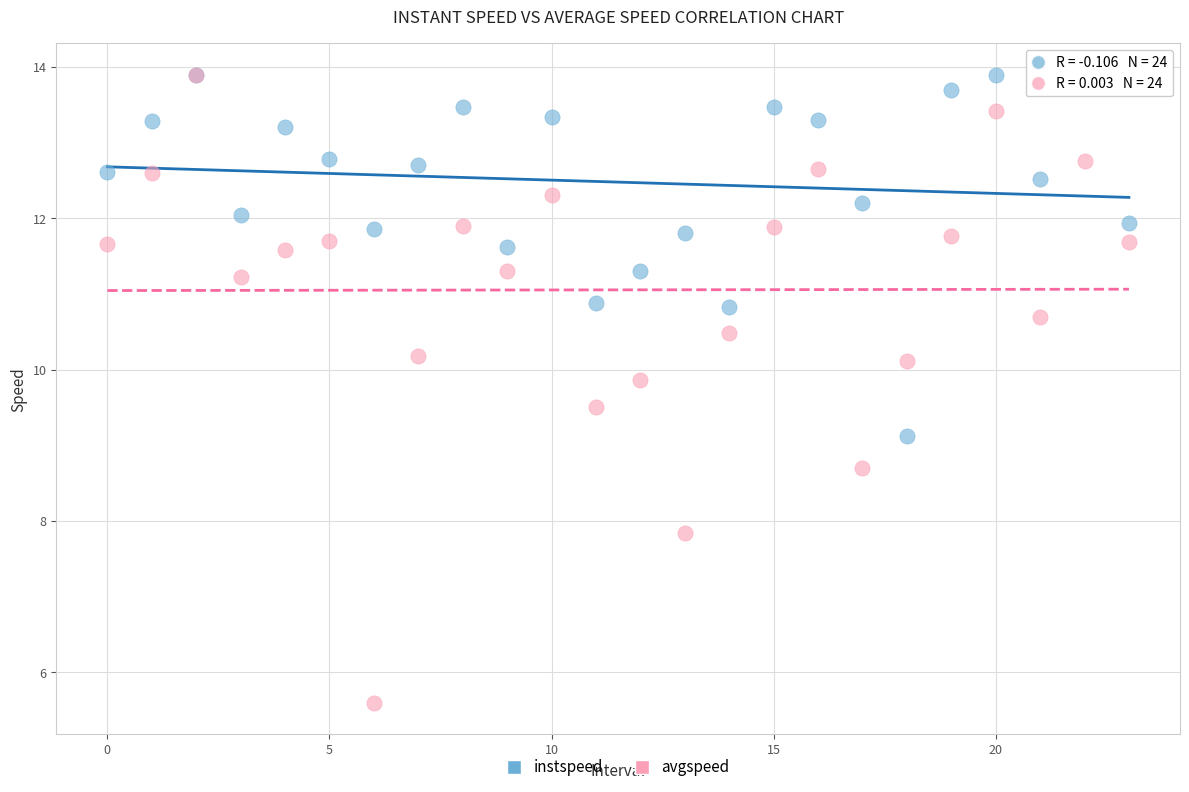

Which series reaches the minimum Y coordinate?

avgspeed